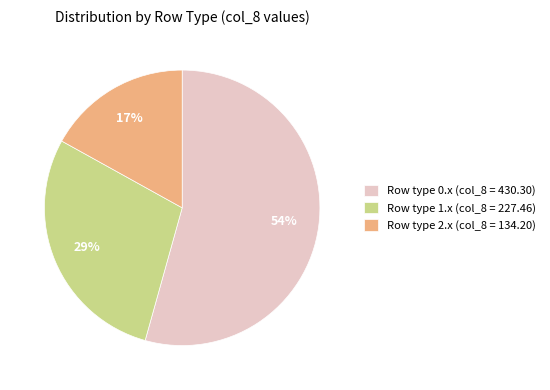

Which slice is the smallest?

Row type 2.x (col_8 = 134.20)